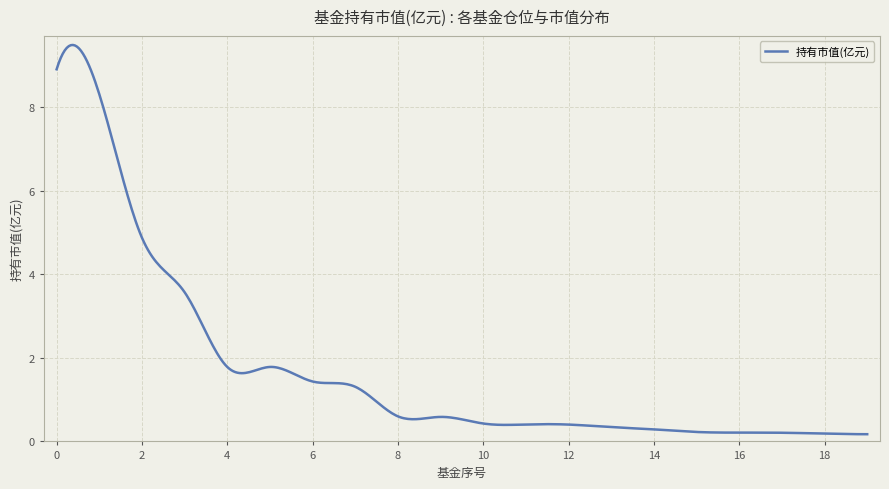

What is the maximum value shown in the chart?

9.5